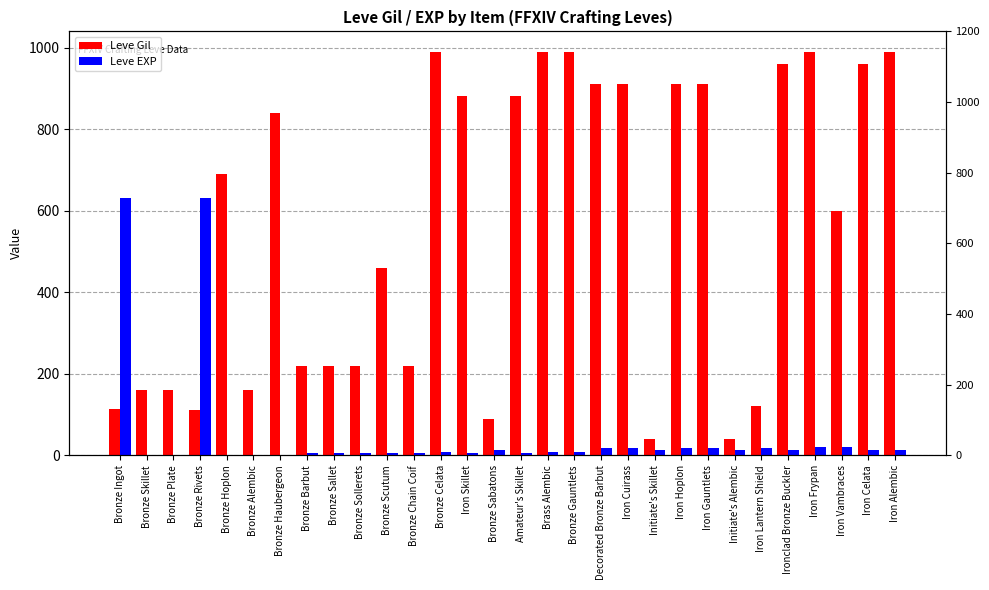

Rank the series at Amateur's Skillet from lowest to highest value.

Leve EXP, Leve Gil